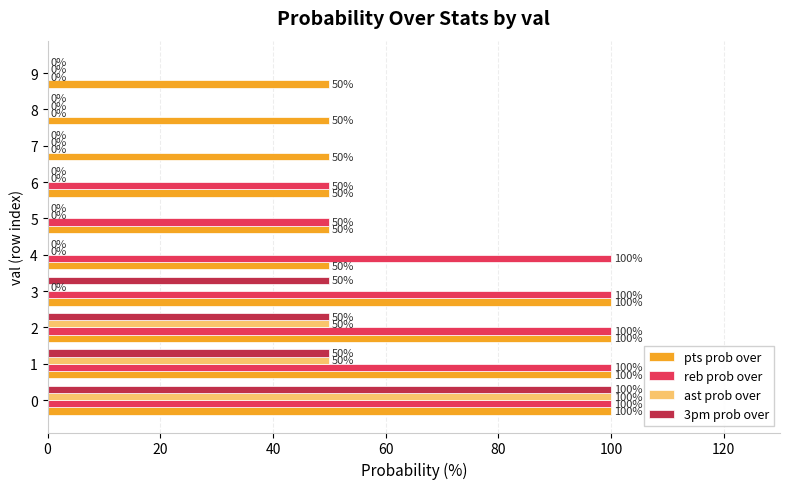

The value of 3pm prob over at 2 is 75. True or false?

False